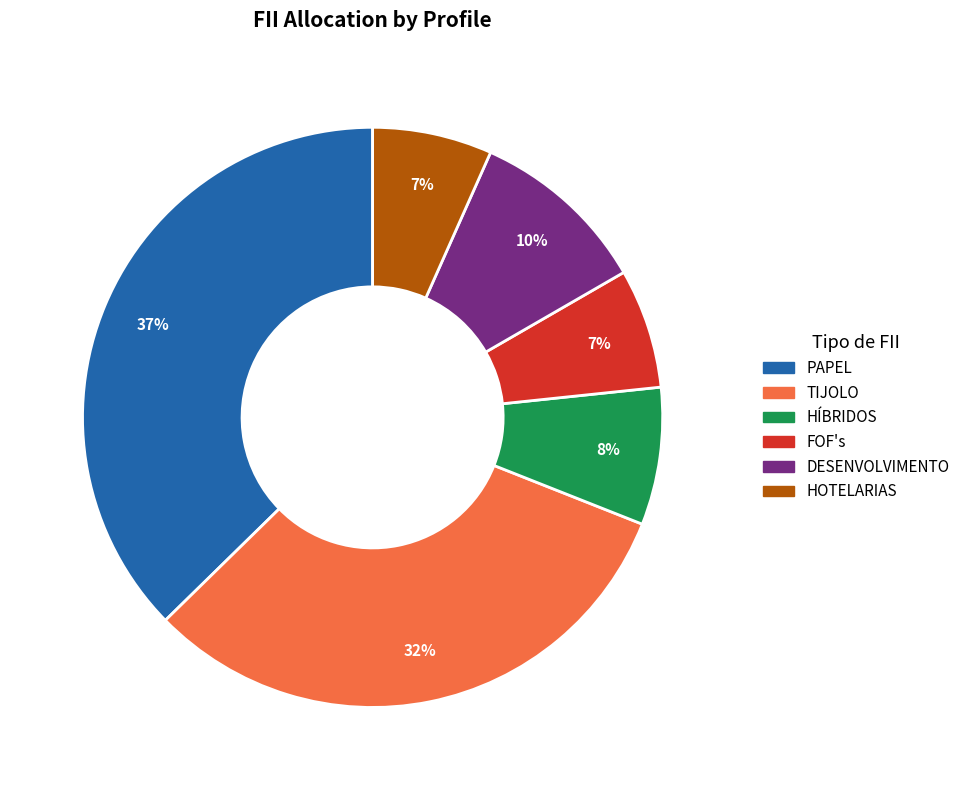

Which category has the biggest portion of the pie?

PAPEL